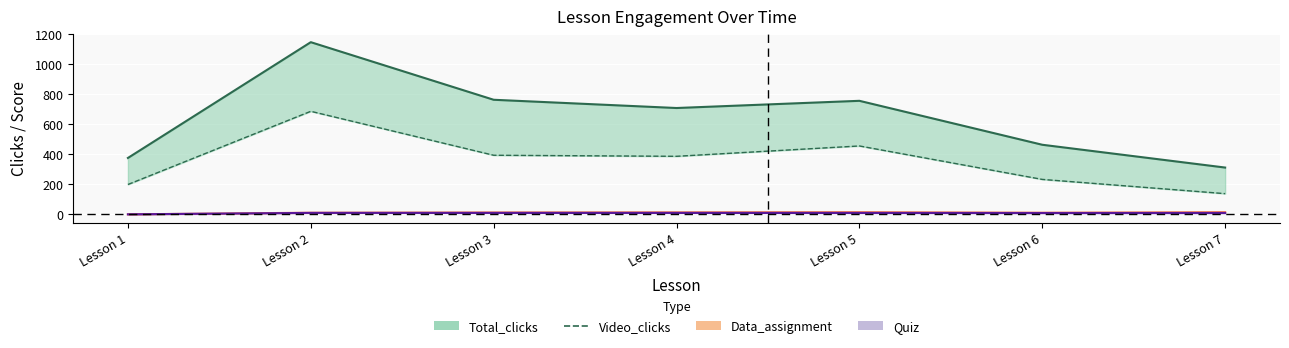

At which category does the chart reach its peak across all series?

Lesson 2